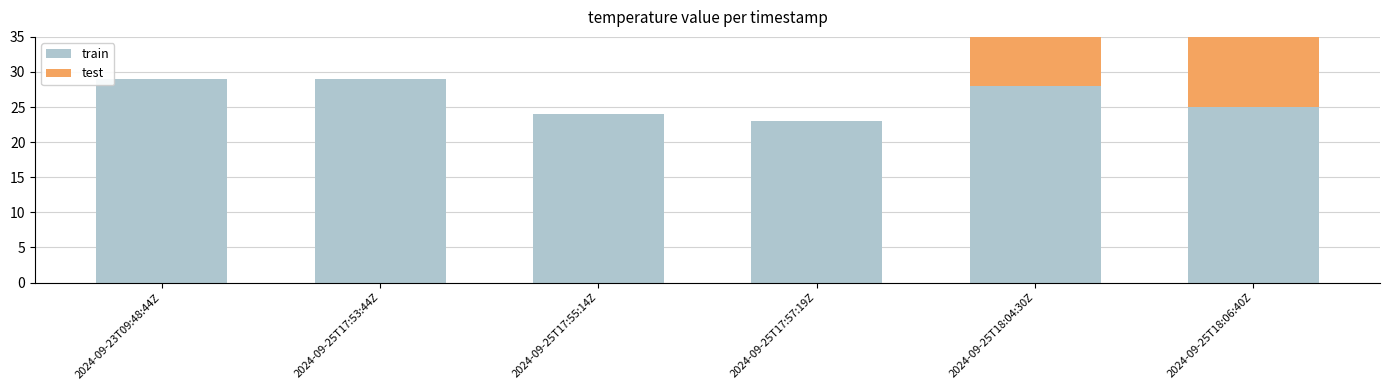

Rank the series by their maximum value, from highest to lowest.

train, test